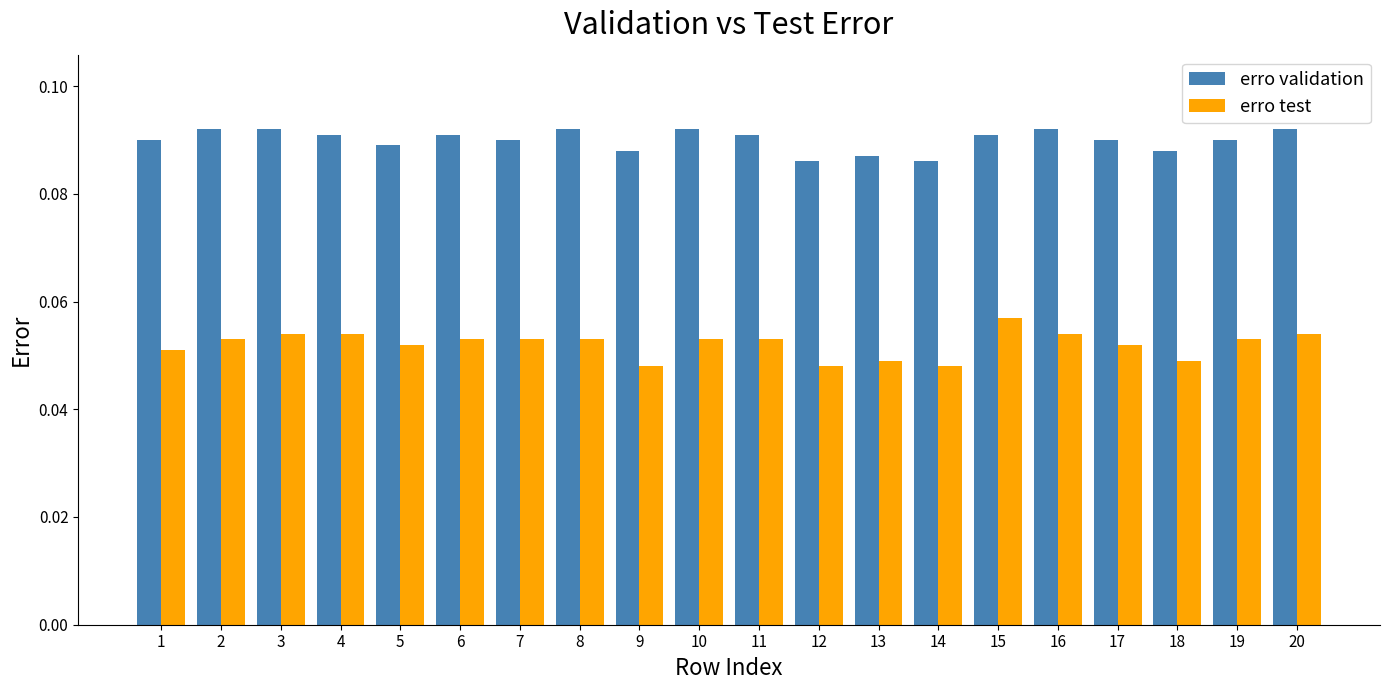

Which series changed the most between 1 and 14?

erro validation